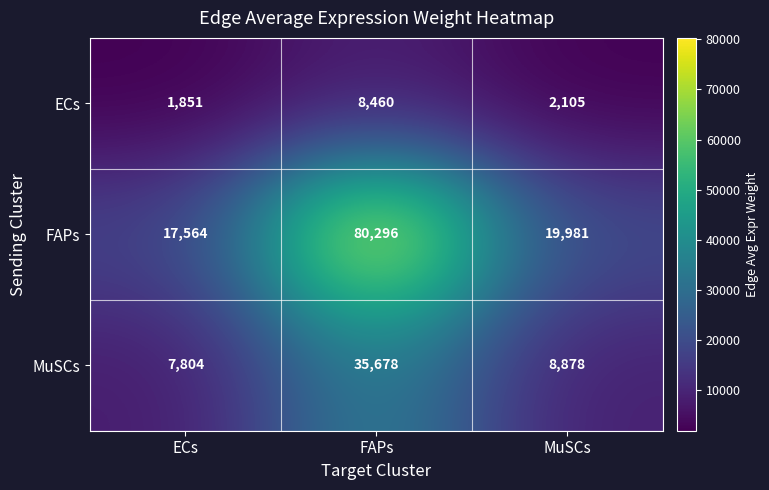

Rank the series by their average value, from highest to lowest.

FAPs, MuSCs, ECs